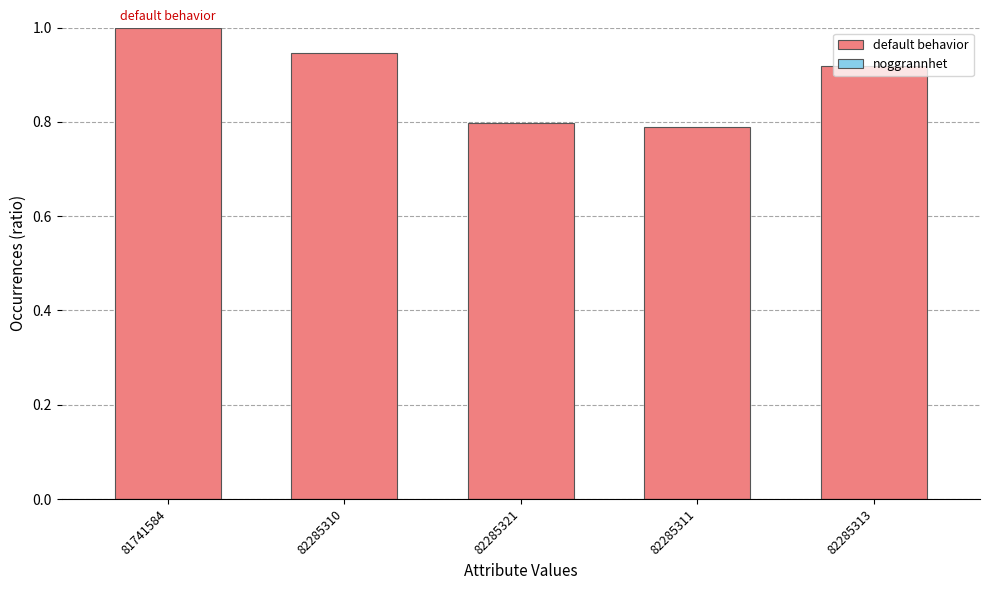

At which category is the sum across all series the highest?

81741584